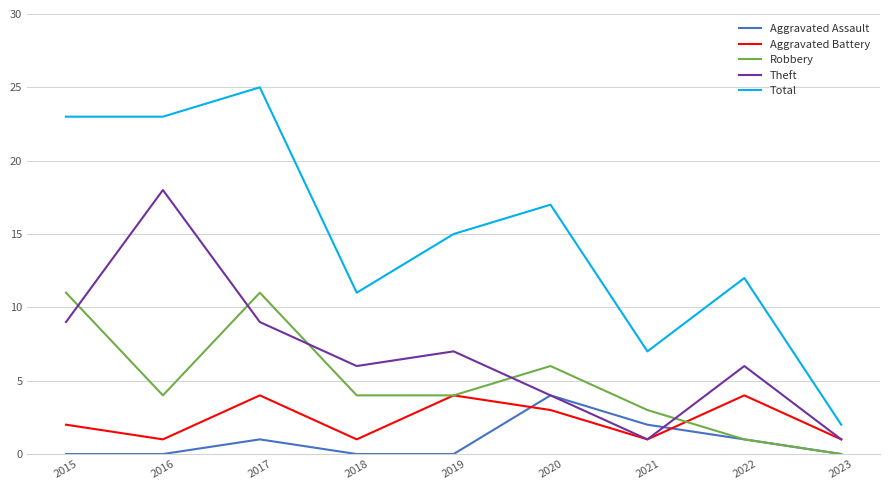

Which label corresponds to the largest value in the chart?

2017